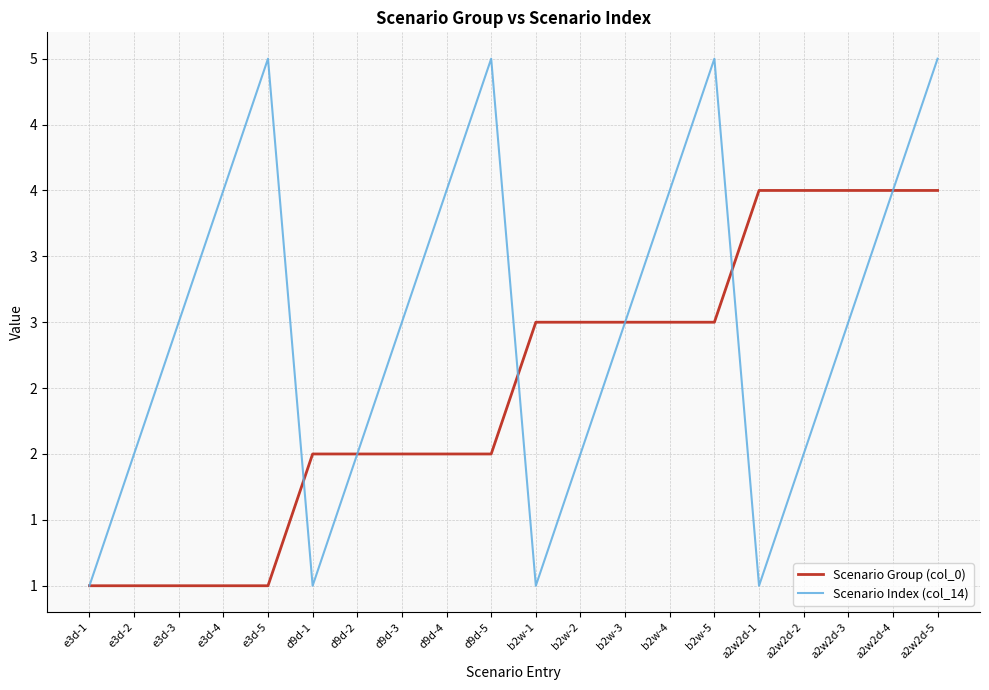

Does the chart have visible grid lines?

Yes